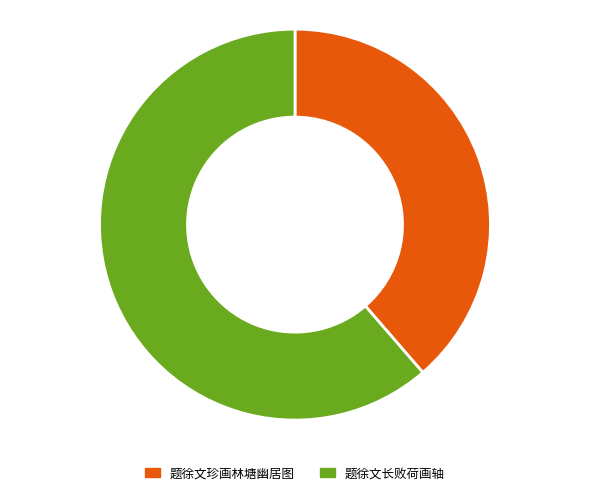

What is the largest slice in the pie chart?

题徐文长败荷画轴